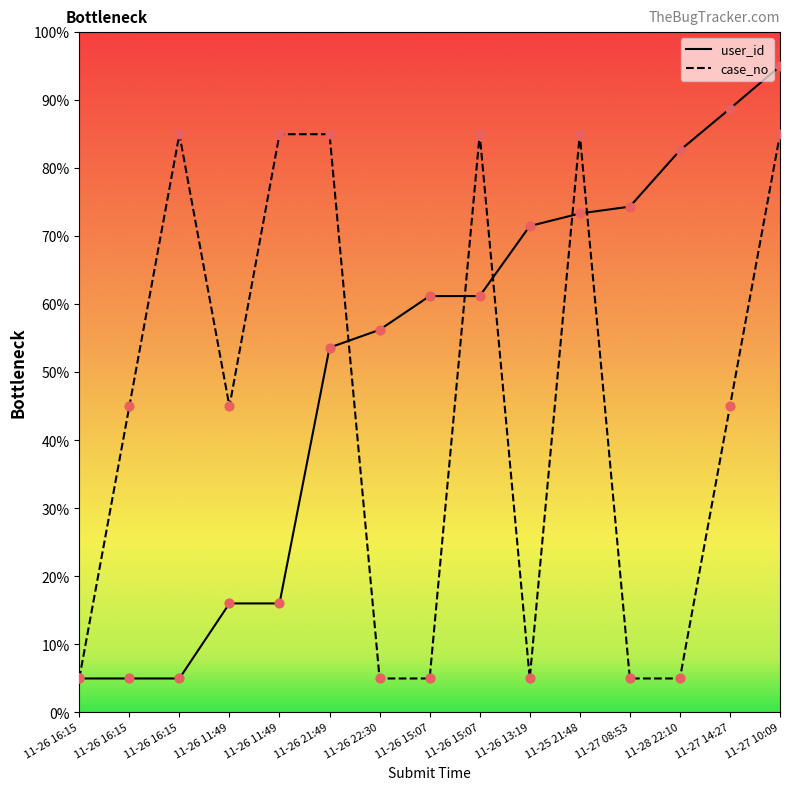

What are all the series names shown in the legend?

user_id, case_no